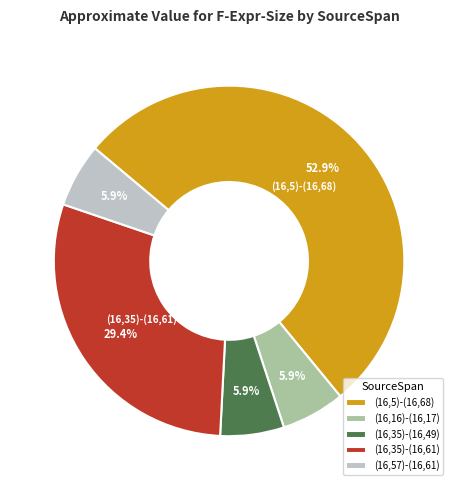

To the nearest percent, what is the combined percentage of (16,35)-(16,49) and (16,35)-(16,61)?

35%